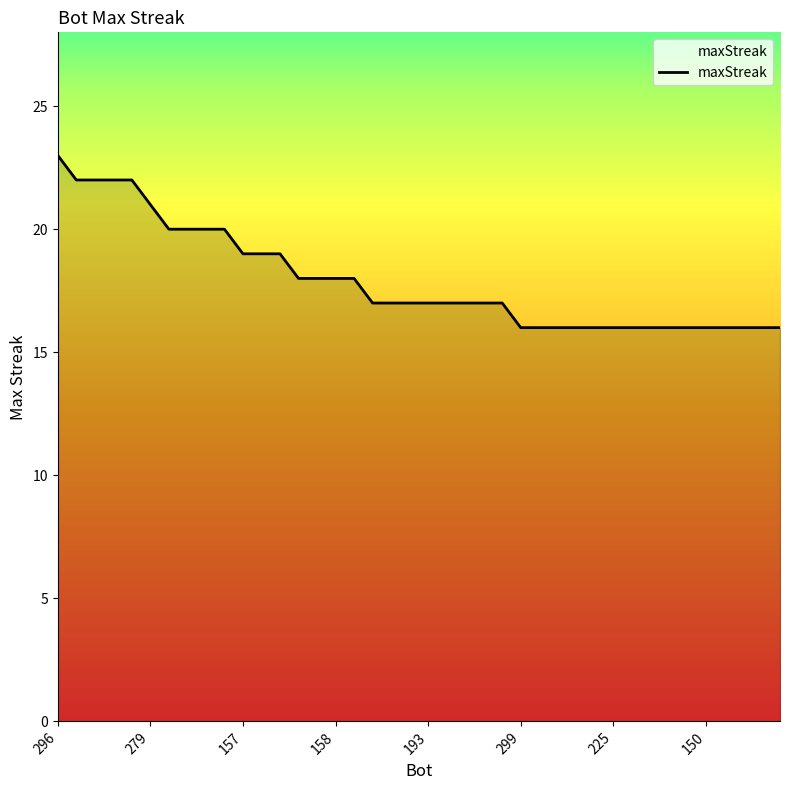

What is the minimum value shown in the chart?

16